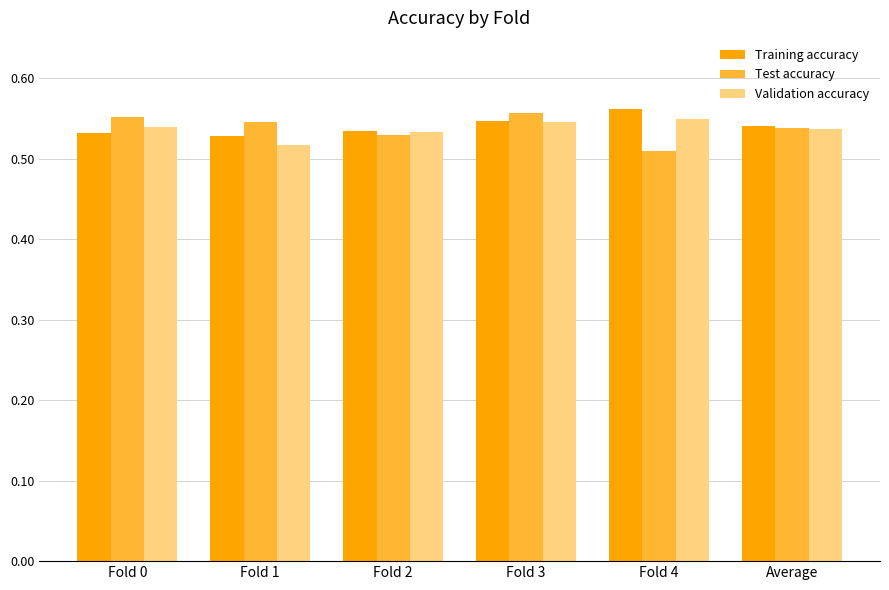

Is it true that Training accuracy equals 0.2 at Fold 3?

False